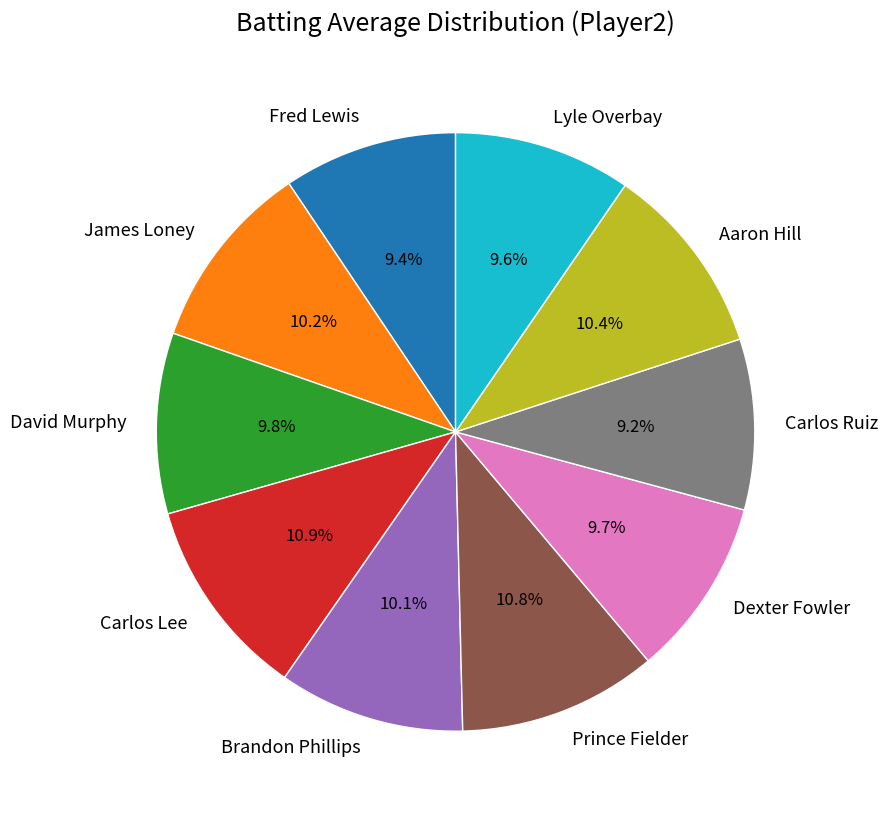

How many segments does this pie chart have?

10